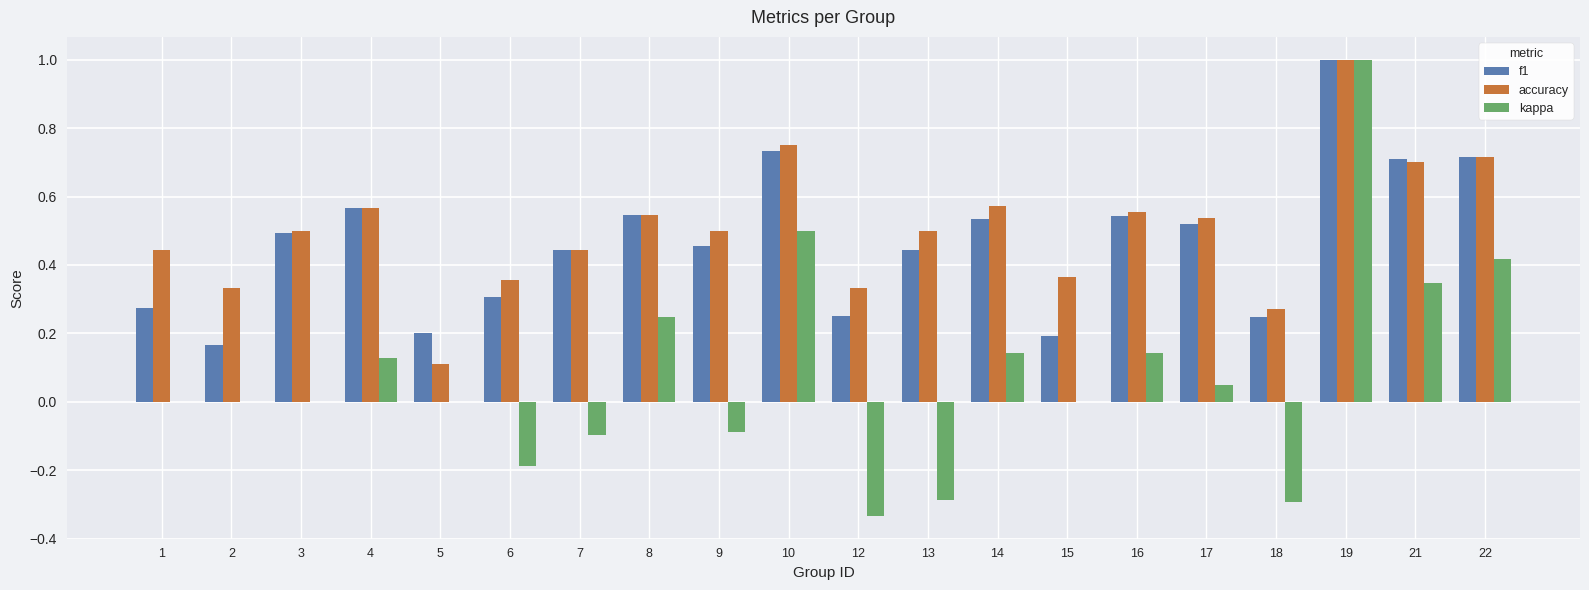

Which series changed the most between 4 and 9?

kappa